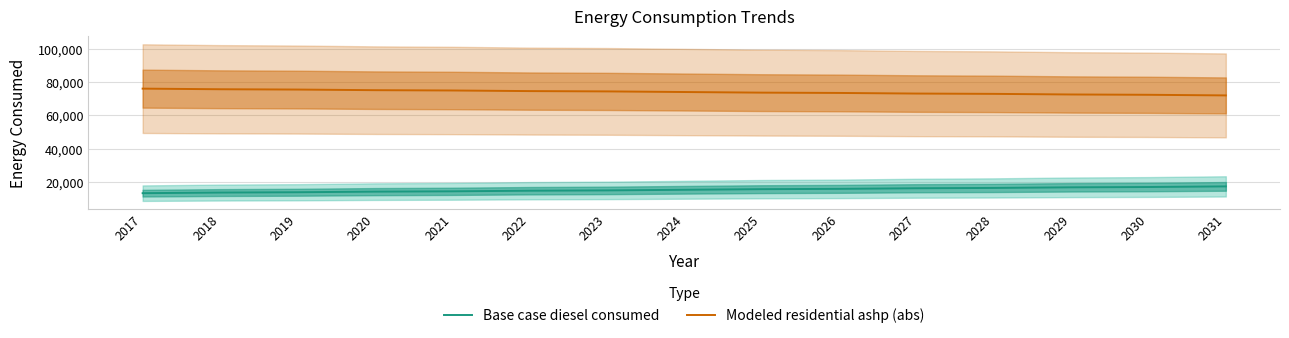

Reading left to right, list all the values displayed in this chart.

Base case diesel consumed: 2017=13310.2	2018=13680.2	2019=13865.2	2020=14235.3	2021=14420.3	2022=14790.4	2023=14975.4	2024=15345.4	2025=15715.5	2026=15900.5	2027=16270.6	2028=16455.6	2029=16825.6	2030=17010.7	2031=17380.7
Modeled residential ashp (abs): 2017=76076.2	2018=75706.1	2019=75521.1	2020=75151.0	2021=74966.0	2022=74596.0	2023=74410.9	2024=74040.9	2025=73670.8	2026=73485.8	2027=73115.8	2028=72930.7	2029=72560.7	2030=72375.7	2031=72005.6